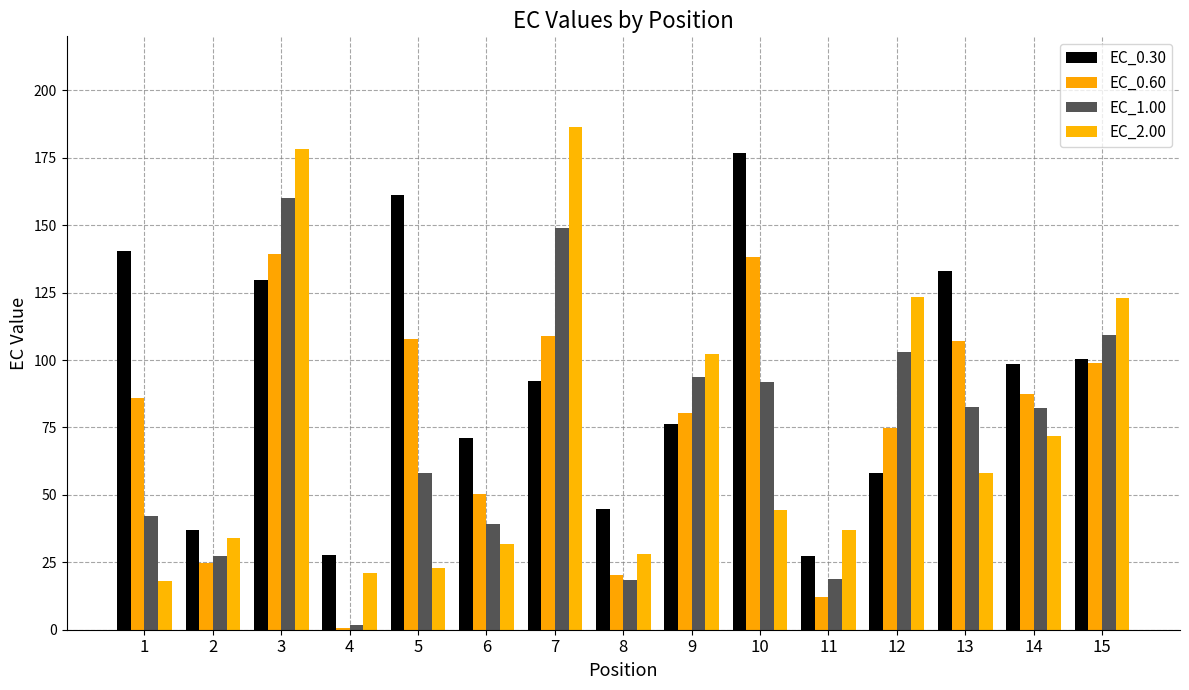

True or false: EC_2.00 has a value of 16.8 at 11.

False